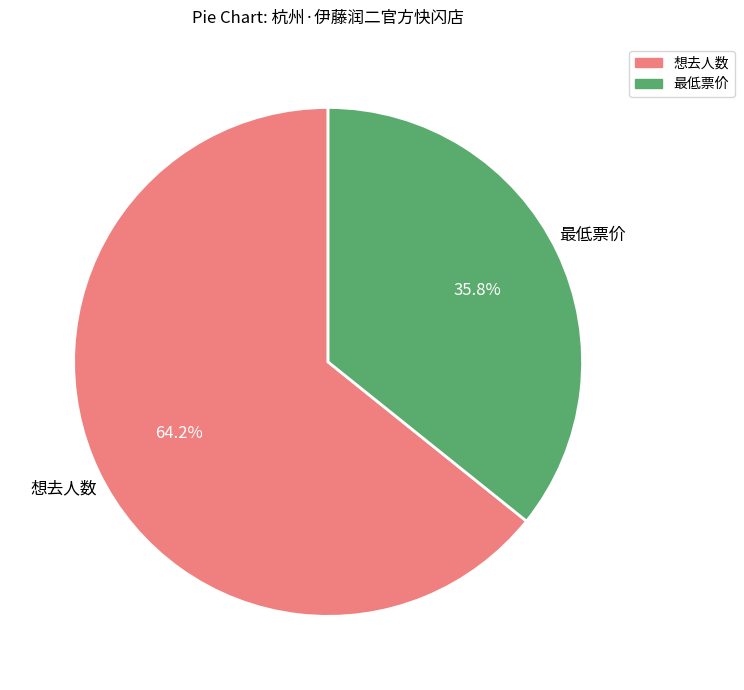

Is there a majority slice in this chart?

Yes